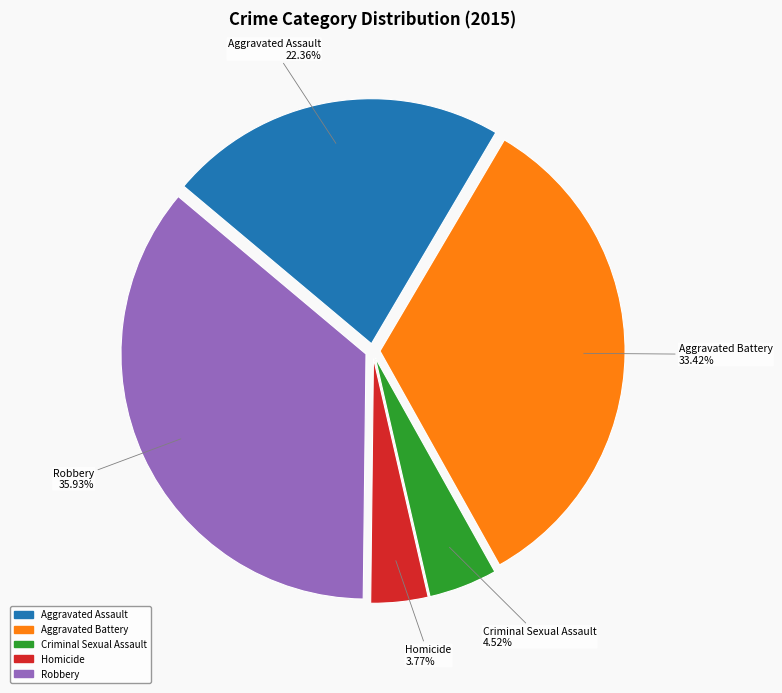

Is it true that Aggravated Assault is 16% of the pie?

False